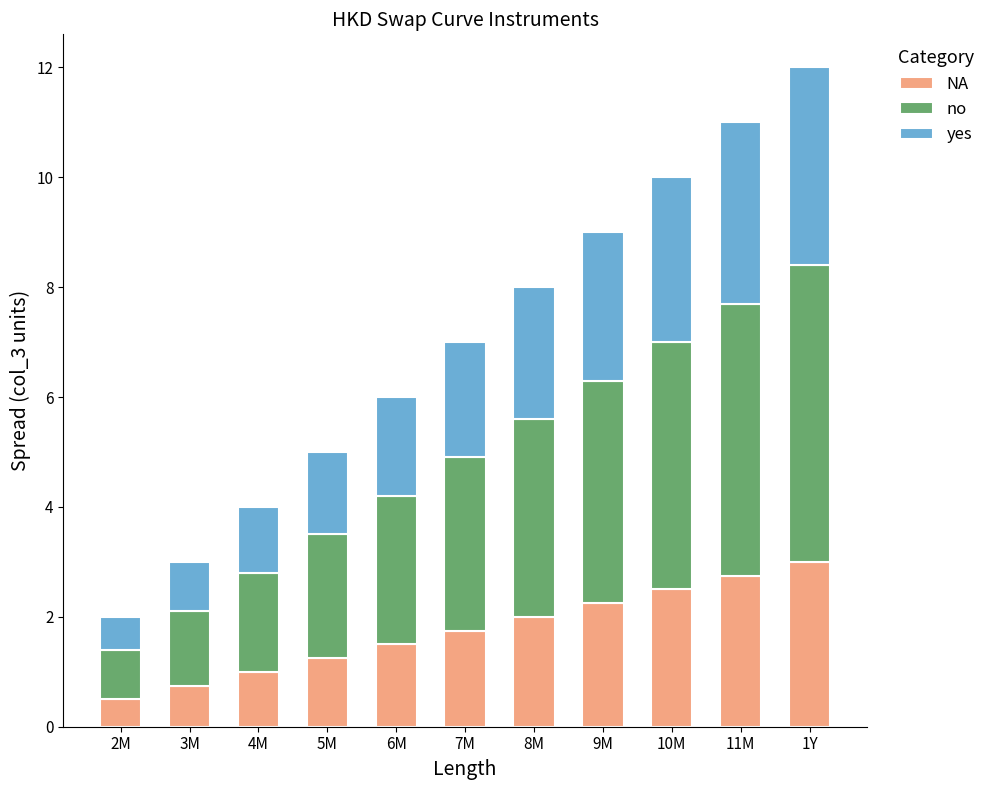

Is it true that NA equals 0.8 at 8M?

False